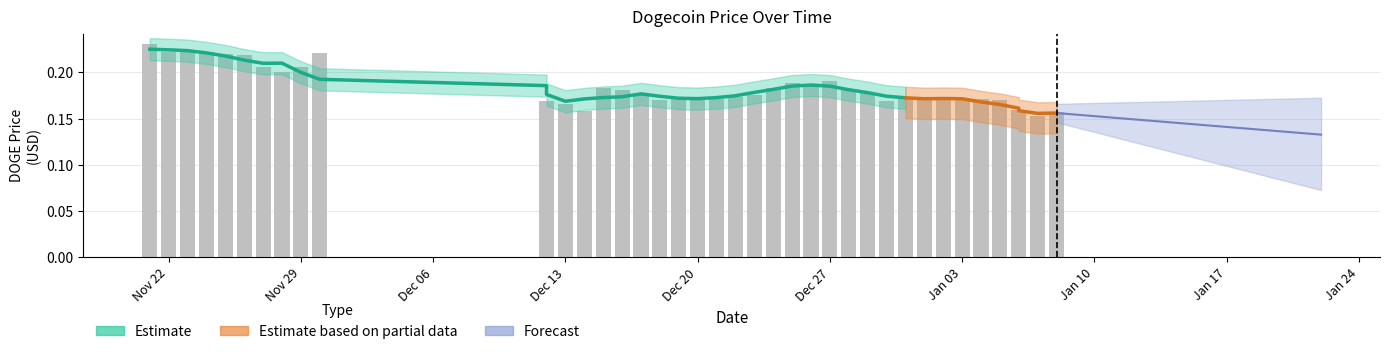

The chart shows a value of 0.2 at 01/06/2022. True or false?

True